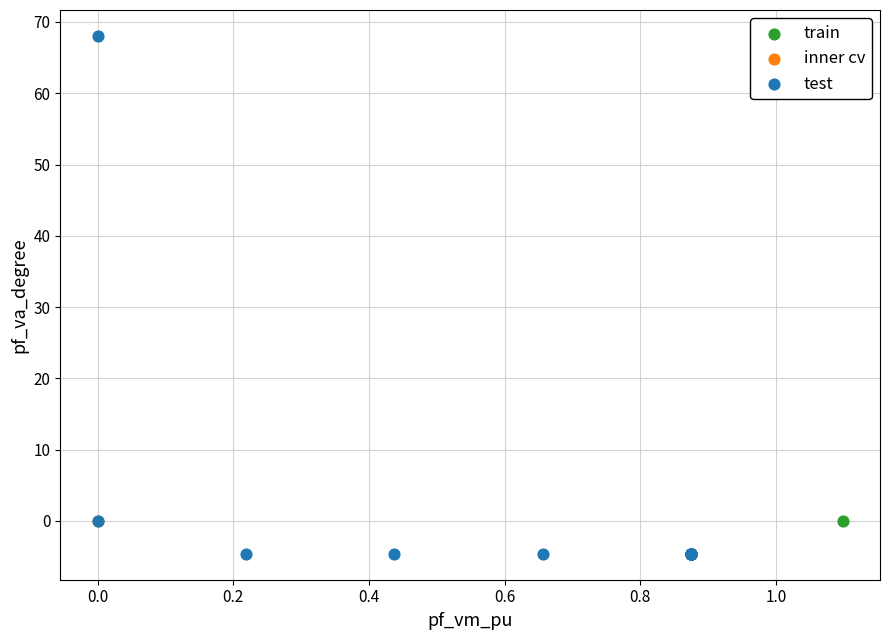

Which series reaches the maximum Y coordinate?

test